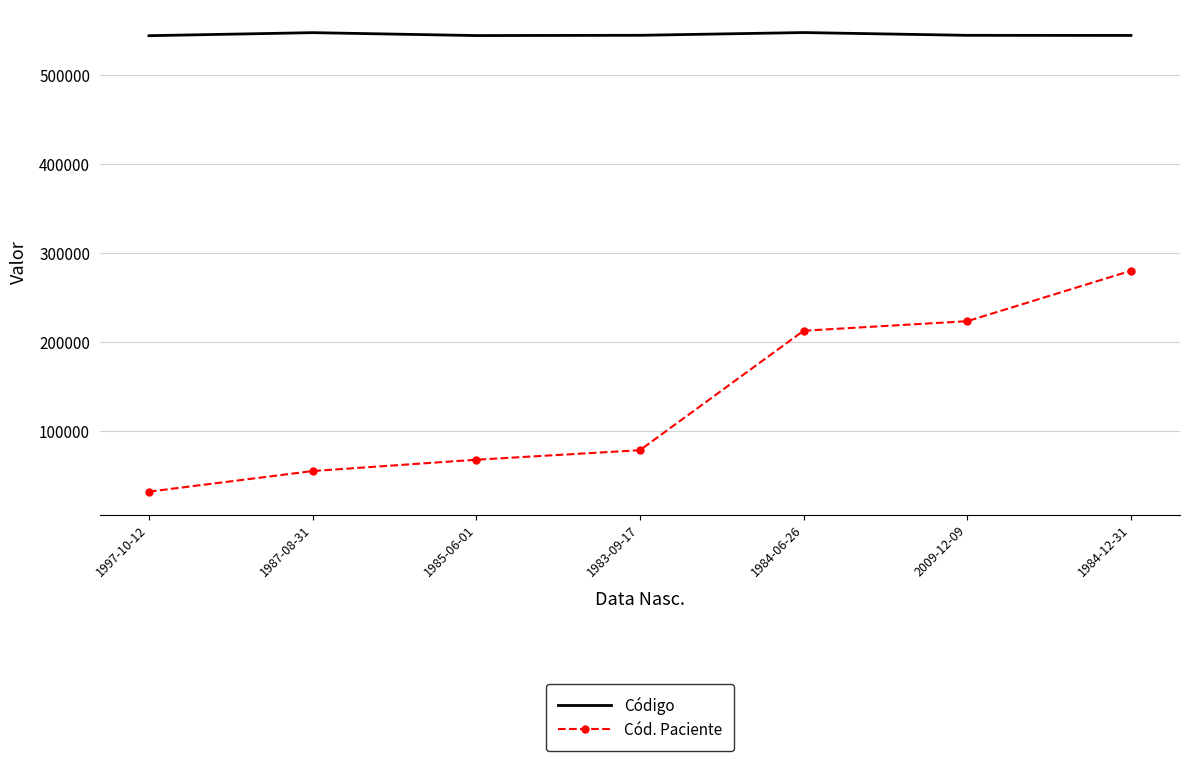

Is the value of Código at 1984-12-31 greater than the value of Cód. Paciente at 1983-09-17?

Yes